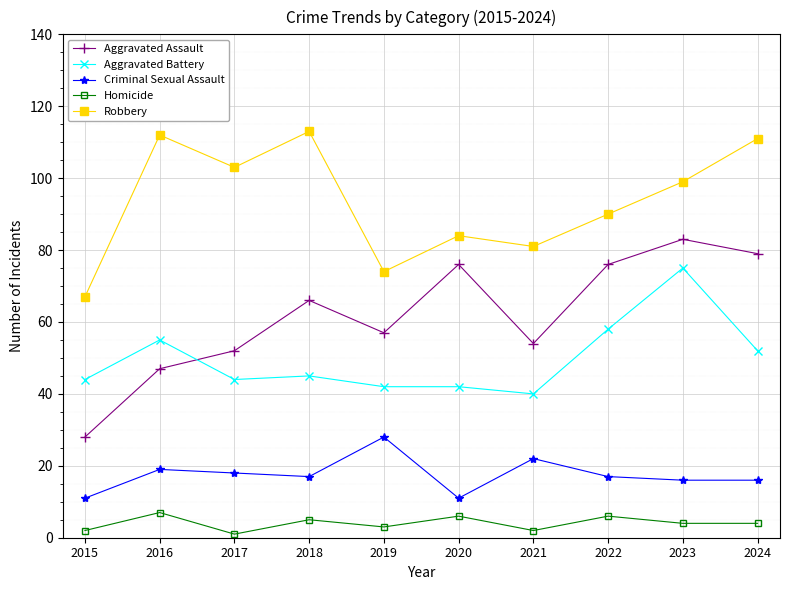

What is the value of the Robbery point at the 8th from the left?

90